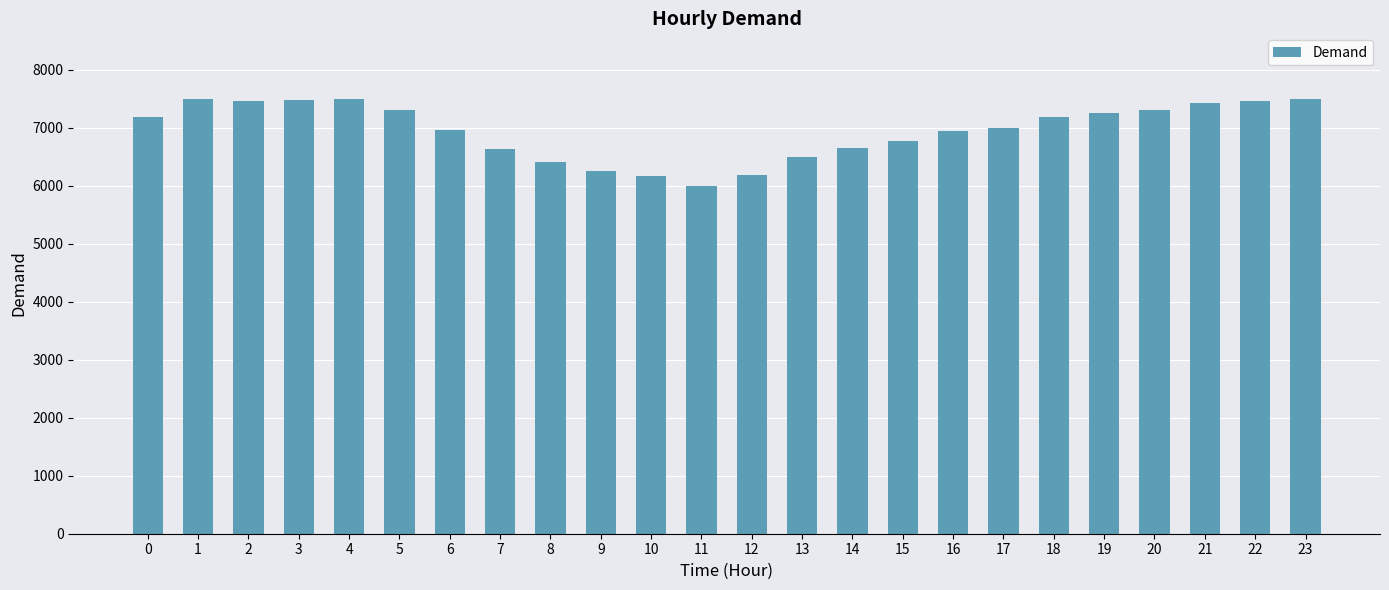

What is the minimum value shown in the chart?

6003